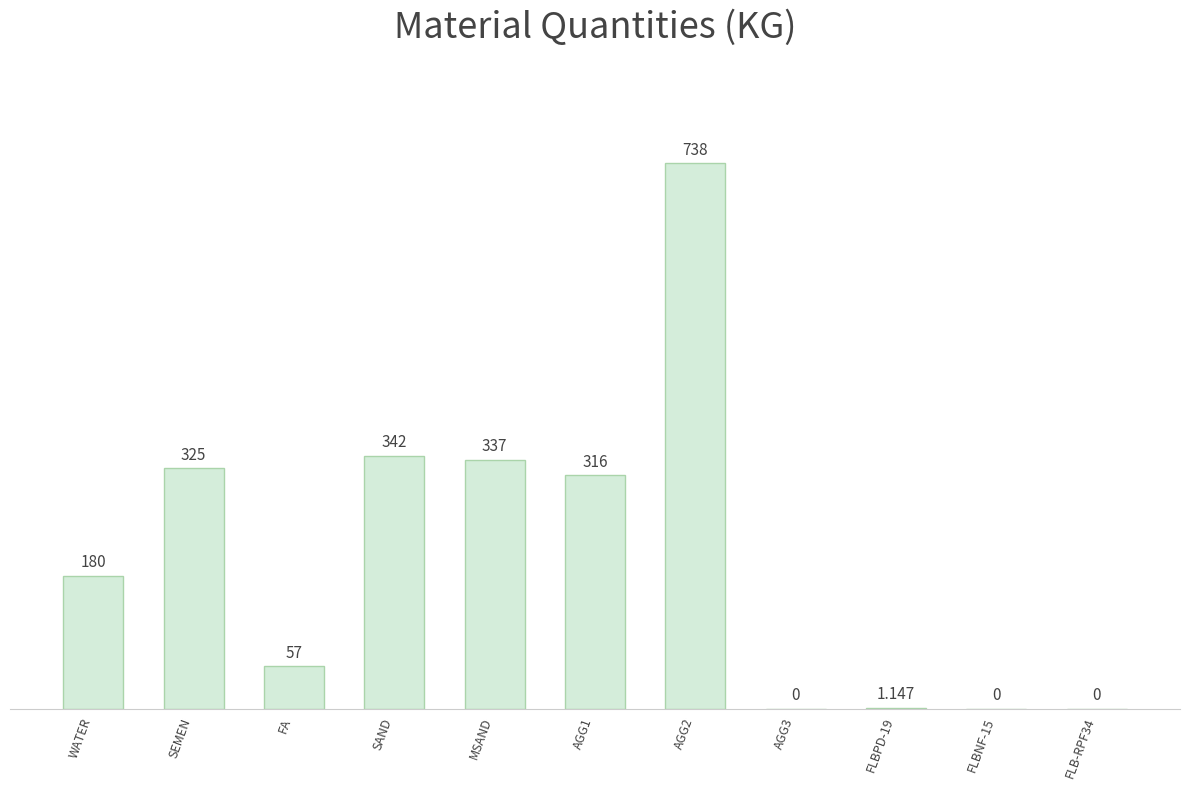

What is the change in value from WATER to AGG2?

+558.0